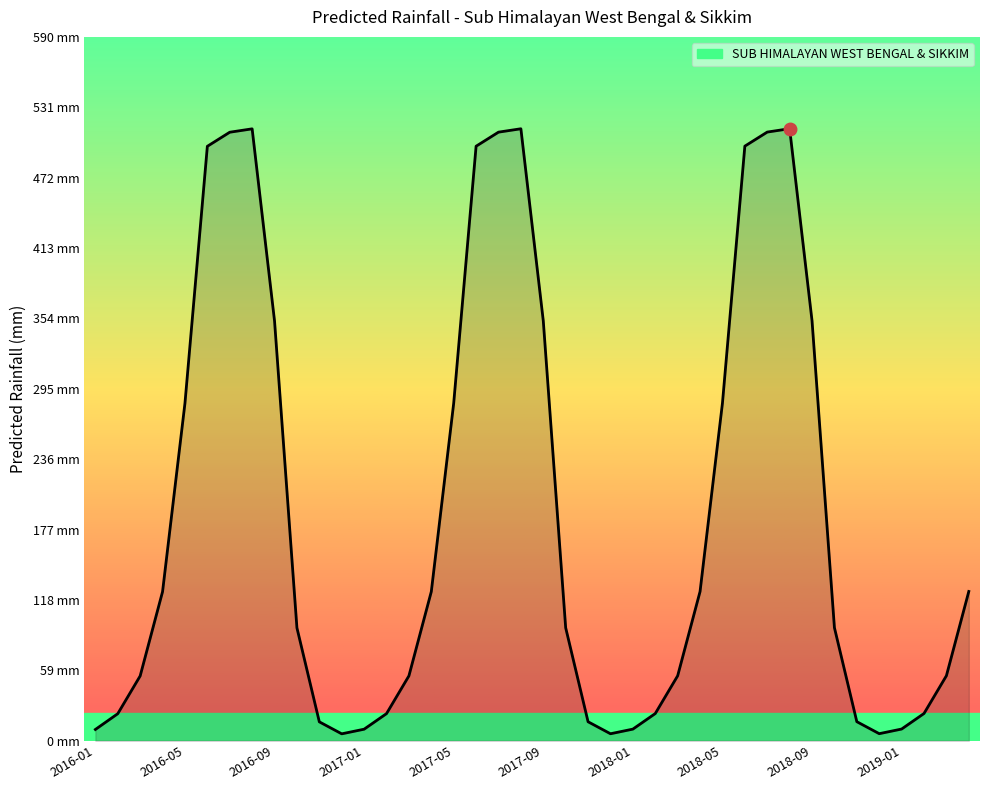

Does the chart display data point markers on the line(s)?

No